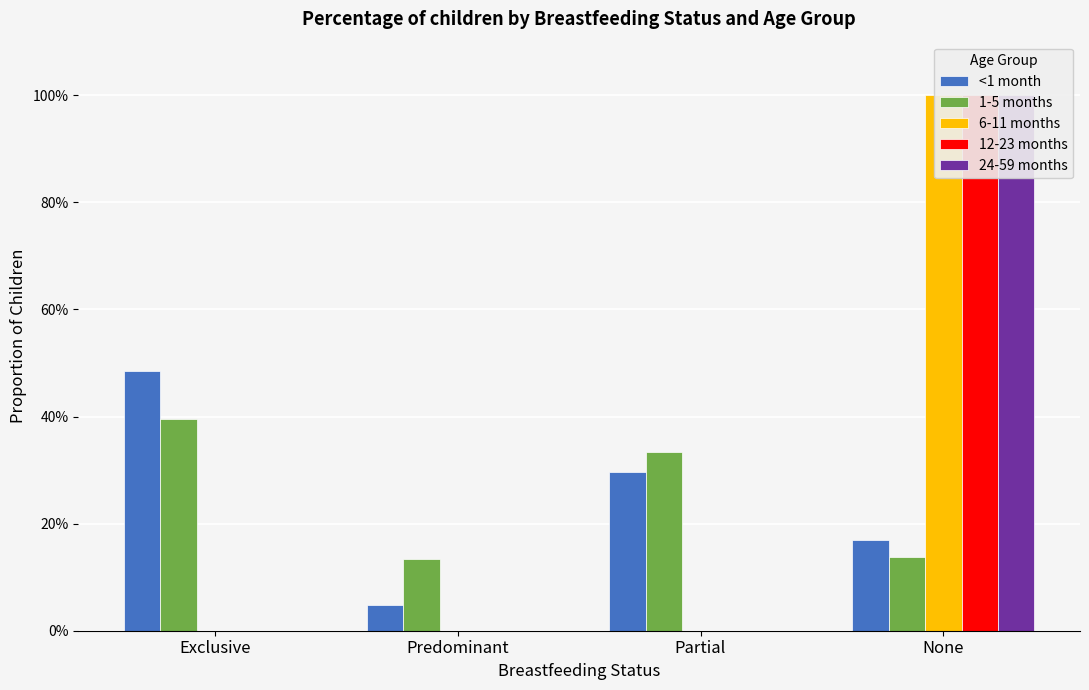

Rank the series at None from lowest to highest value.

1-5 months, <1 month, 6-11 months, 12-23 months, 24-59 months